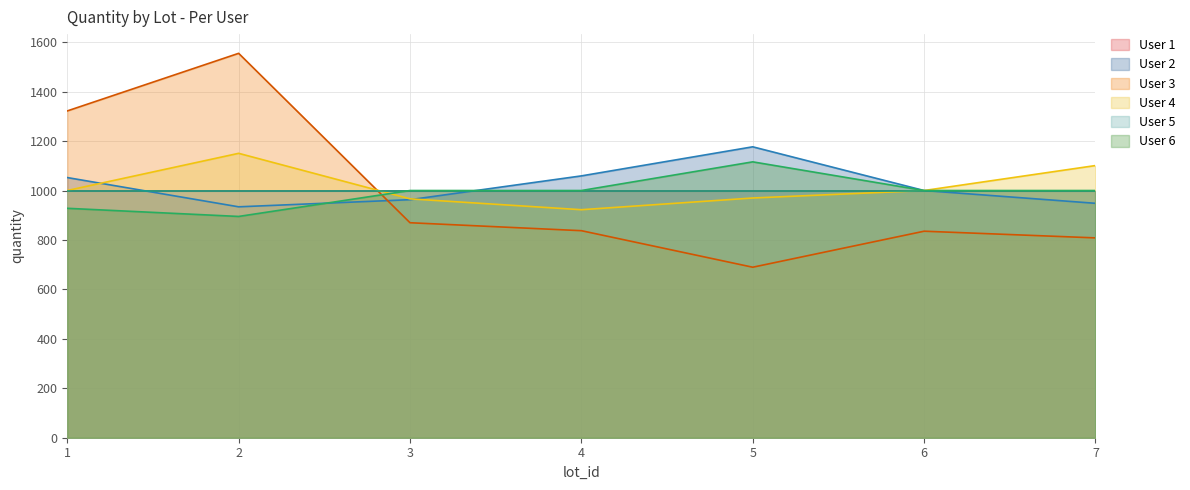

Rank the categories by User 4 value from highest to lowest.

2, 7, 1, 6, 5, 3, 4